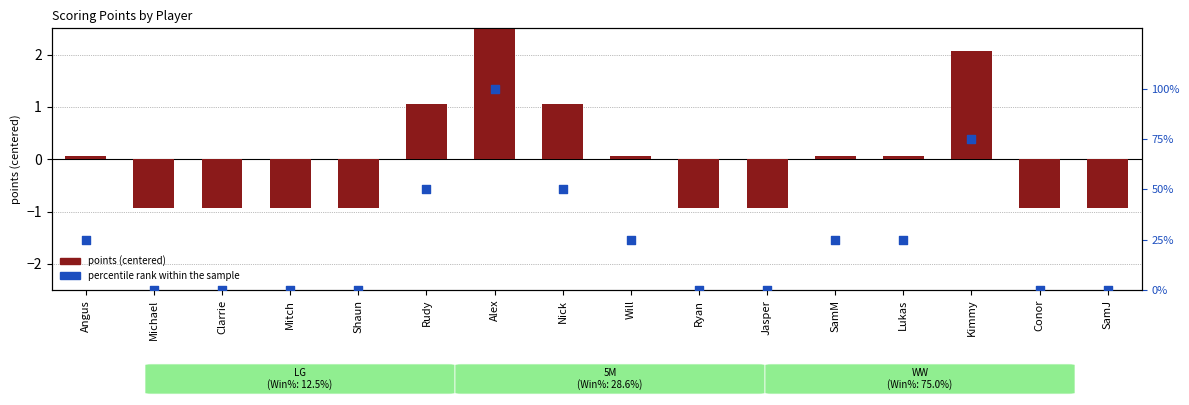

Which series has the largest Y range (max minus min)?

percentile rank within sample